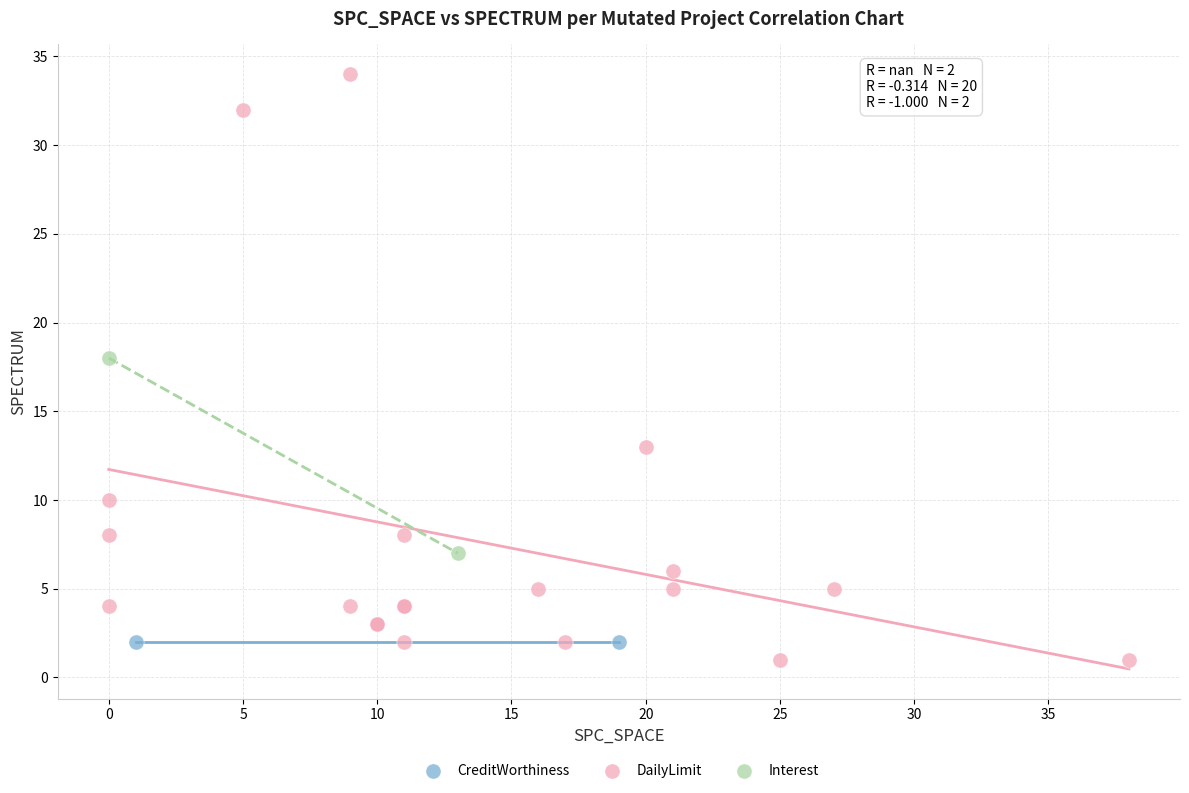

What are all the series names shown in the legend?

CreditWorthiness, DailyLimit, Interest